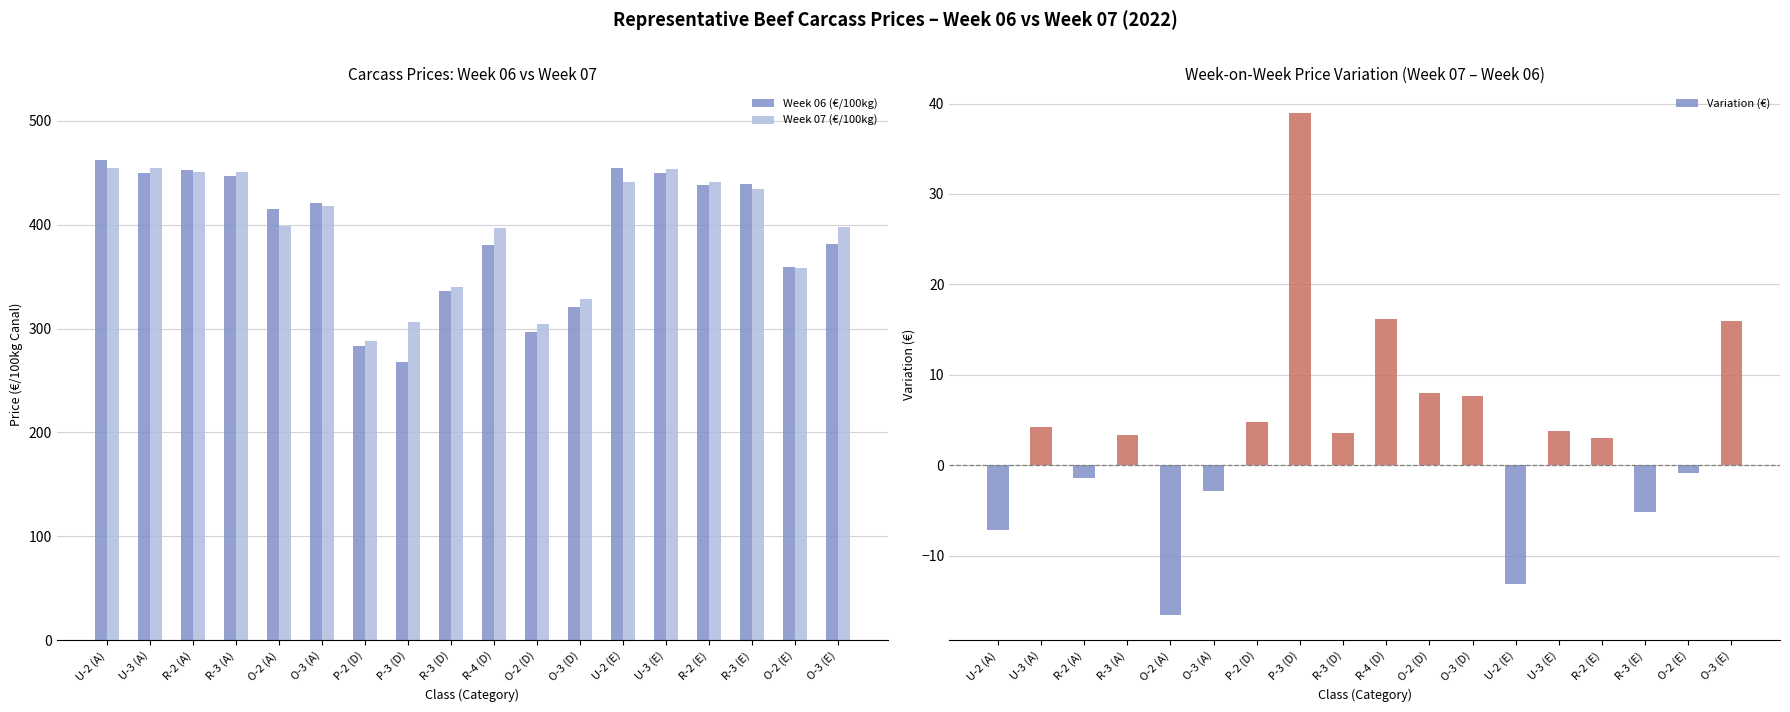

What is the difference between the maximum and minimum values in the Variation (€) series?

55.5